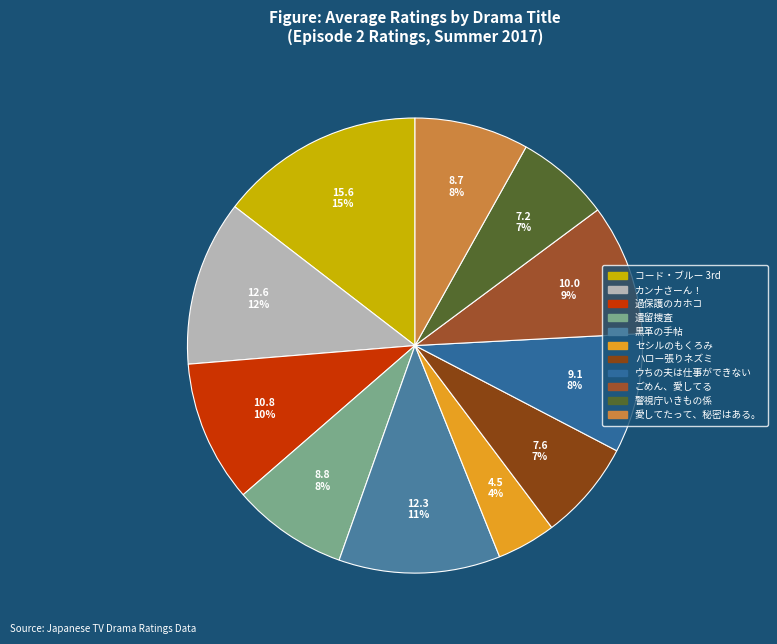

How many segments does this pie chart have?

11